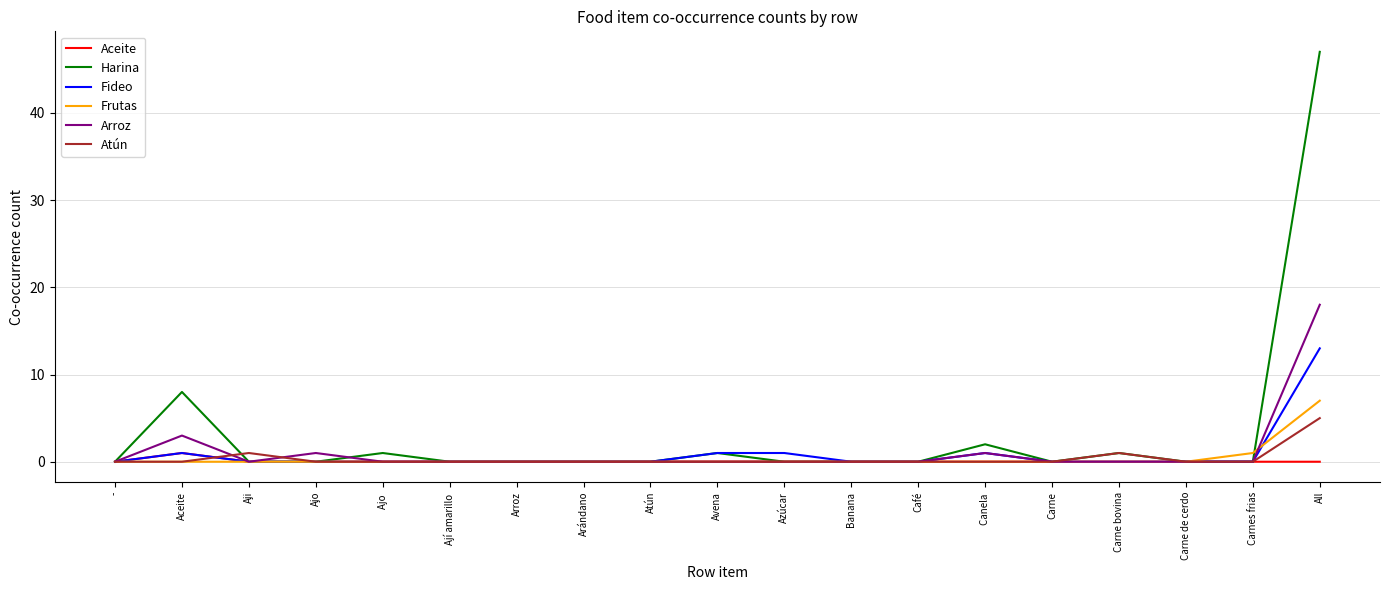

What position from the right is Café?

7